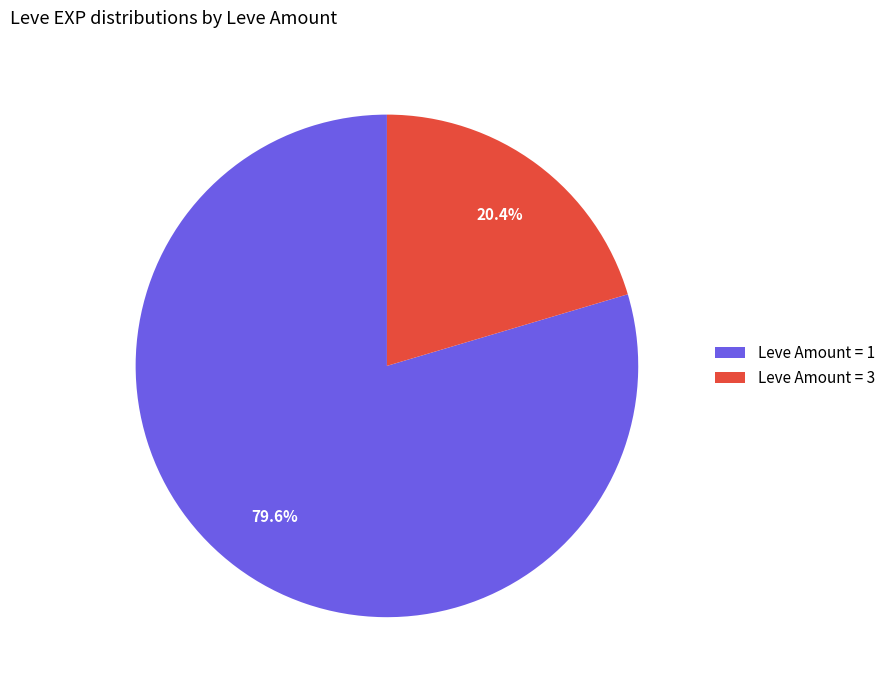

Approximately how many times larger is the value at Leve Amount = 1 compared to Leve Amount = 3?

3.9